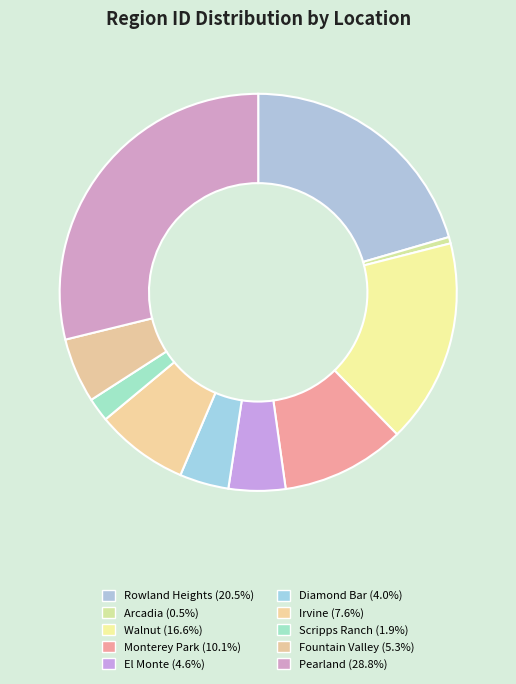

Between Walnut and Diamond Bar, which is larger?

Walnut